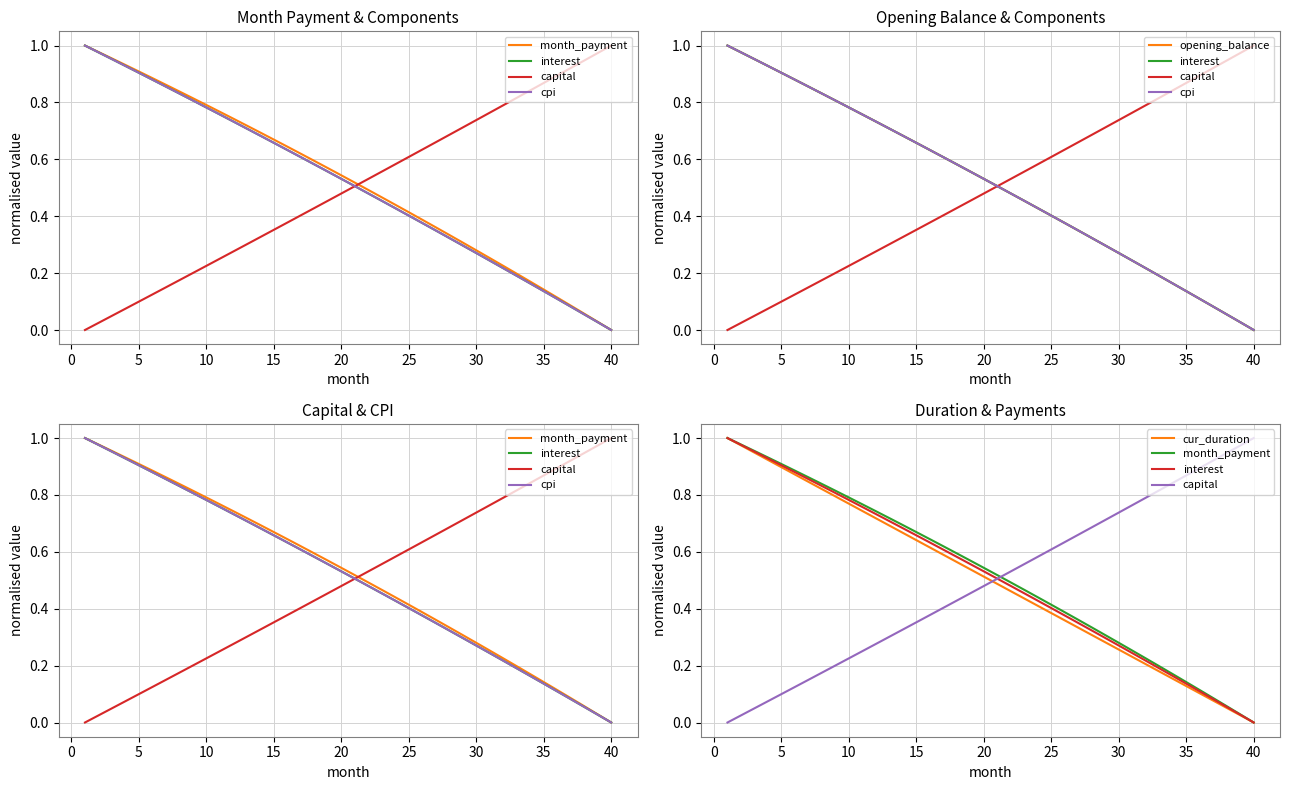

Is it true that cur_duration equals 0.3 at 10?

False